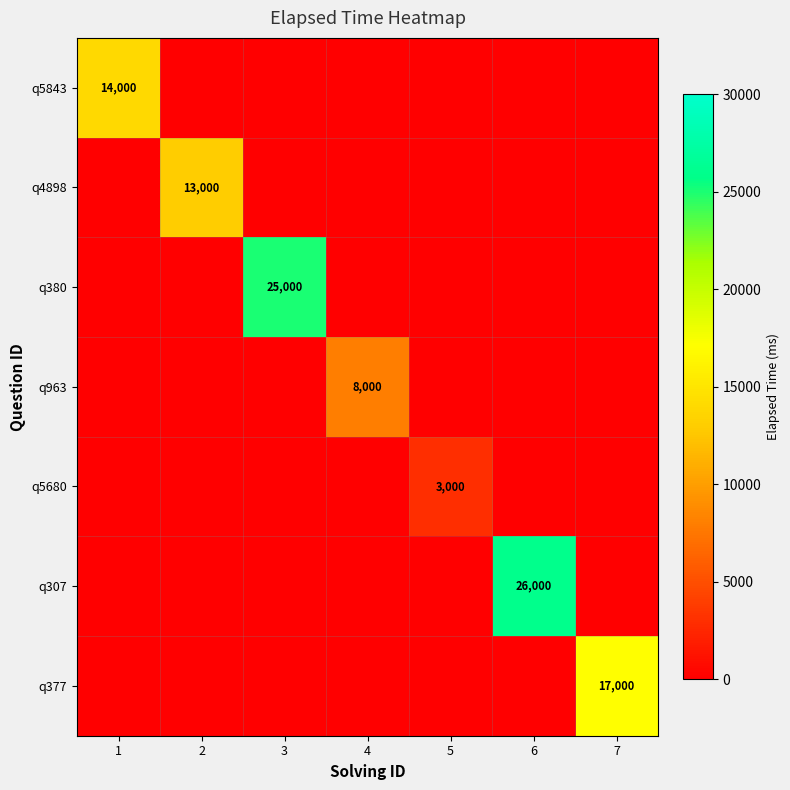

At how many categories does at least one series exceed 25948?

1